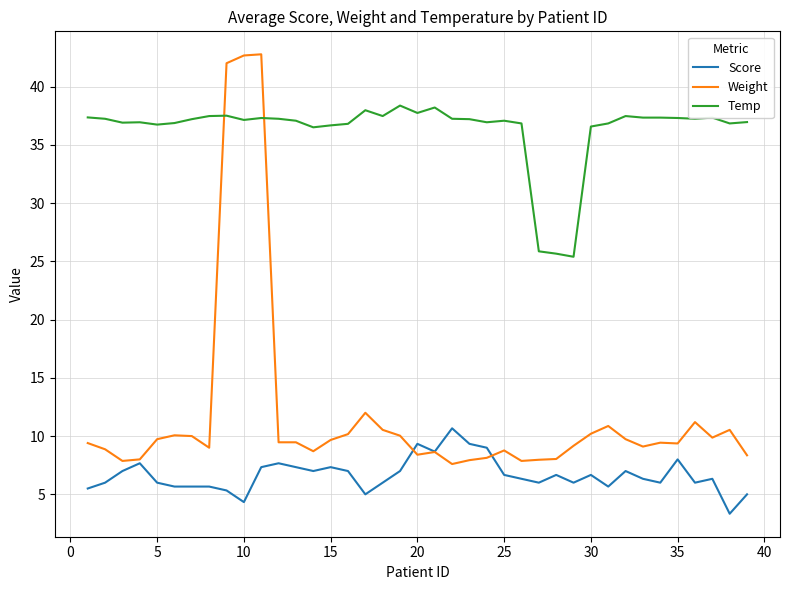

Which series has the largest total across all categories?

Temp